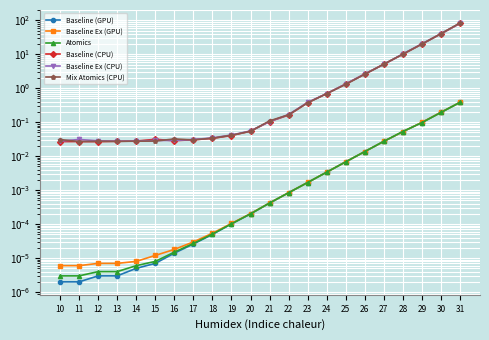

What is the total value across all series at 17?

0.1